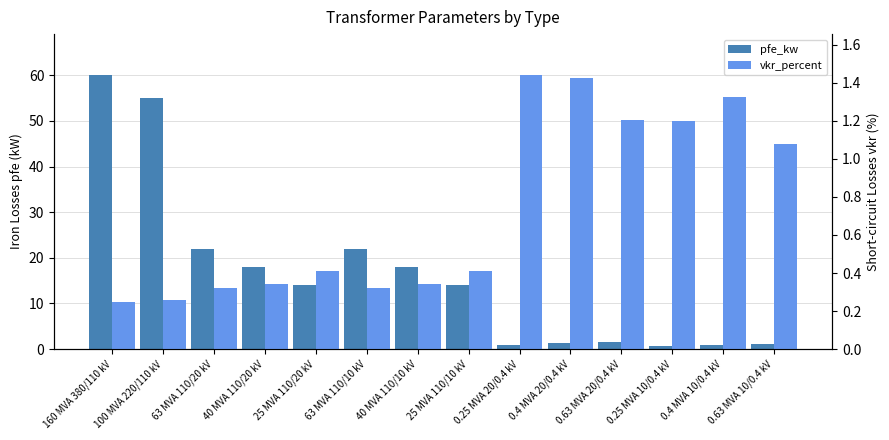

The value of vkr_percent at 40 MVA 110/20 kV is 0.3. True or false?

True